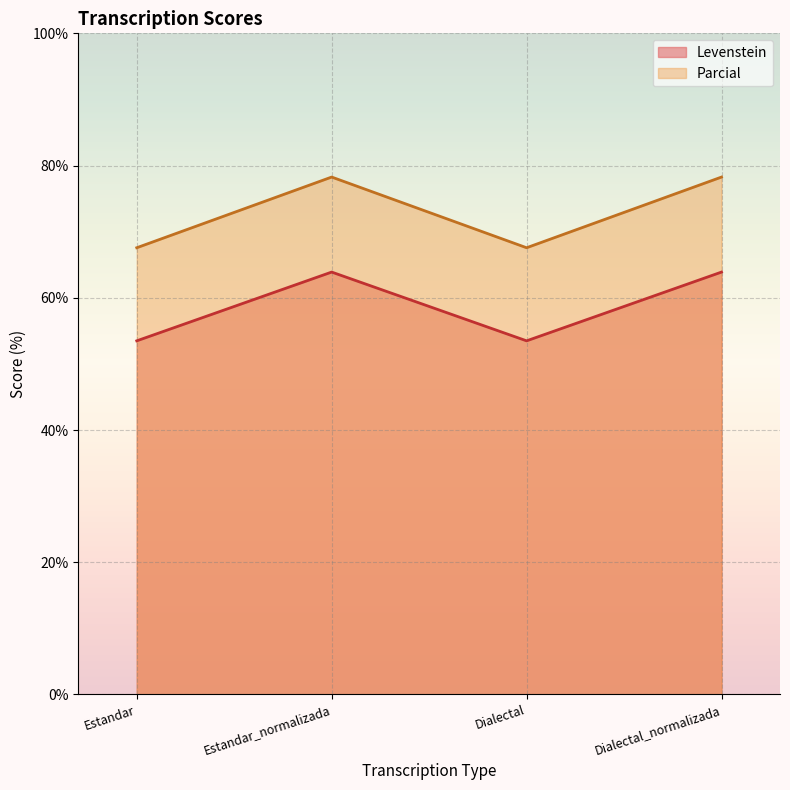

Which has a higher value, Estandar_normalizada or Dialectal_normalizada?

Estandar_normalizada